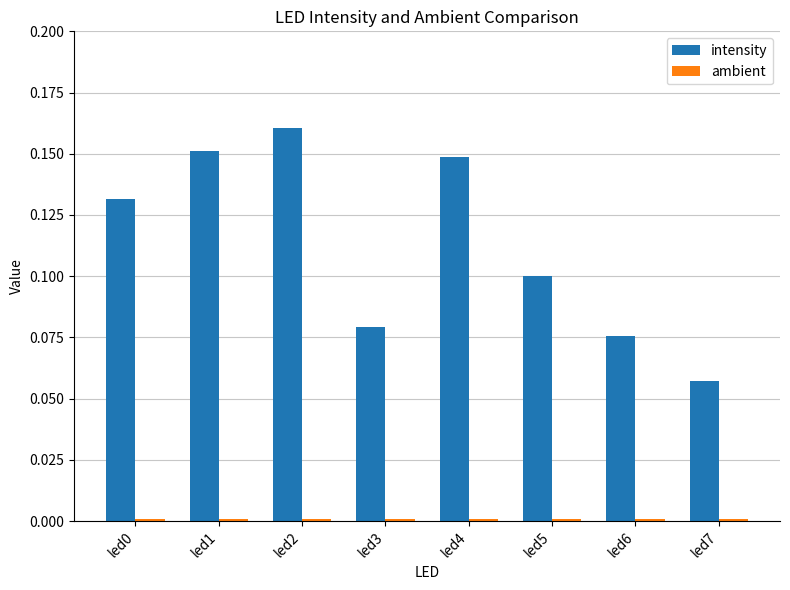

Which label corresponds to the largest value in the chart?

led2